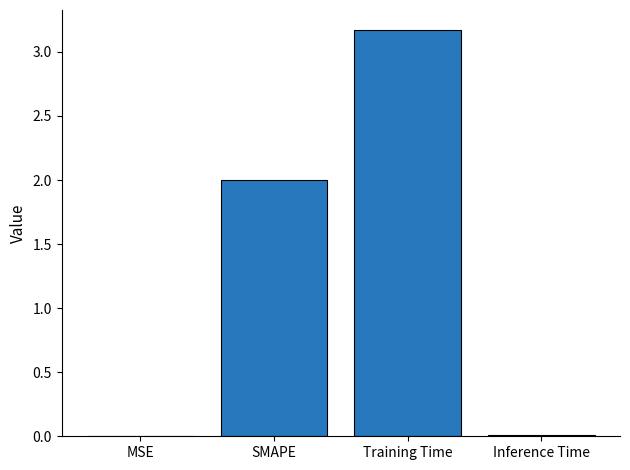

The chart shows a value of 0.0 at MSE. True or false?

True